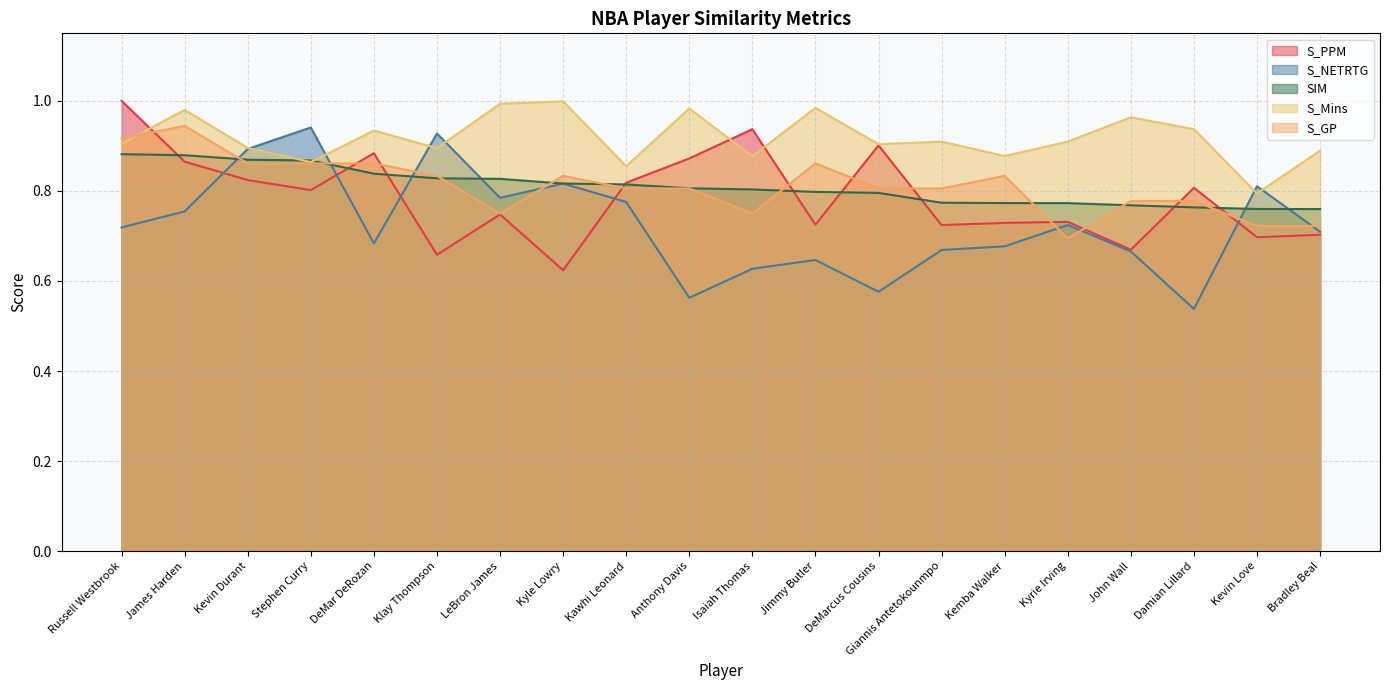

Which series has the largest range (max minus min)?

S_NETRTG